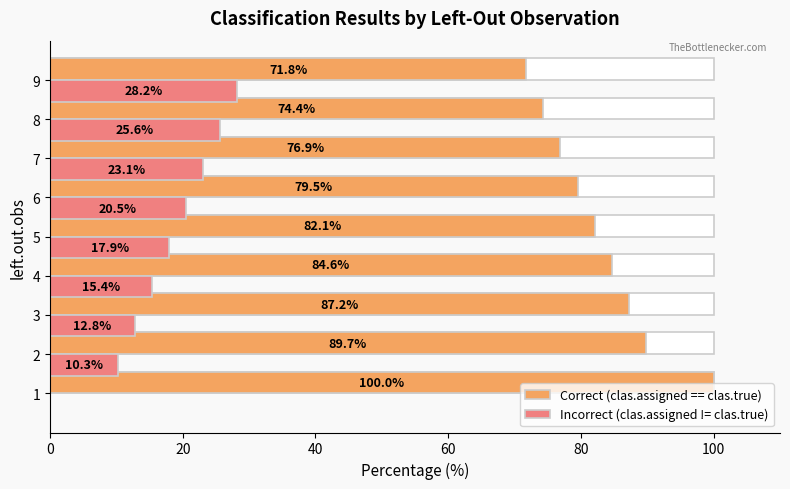

The Incorrect (clas.assigned != clas.true) series shows 35.4 at 8. True or false?

False